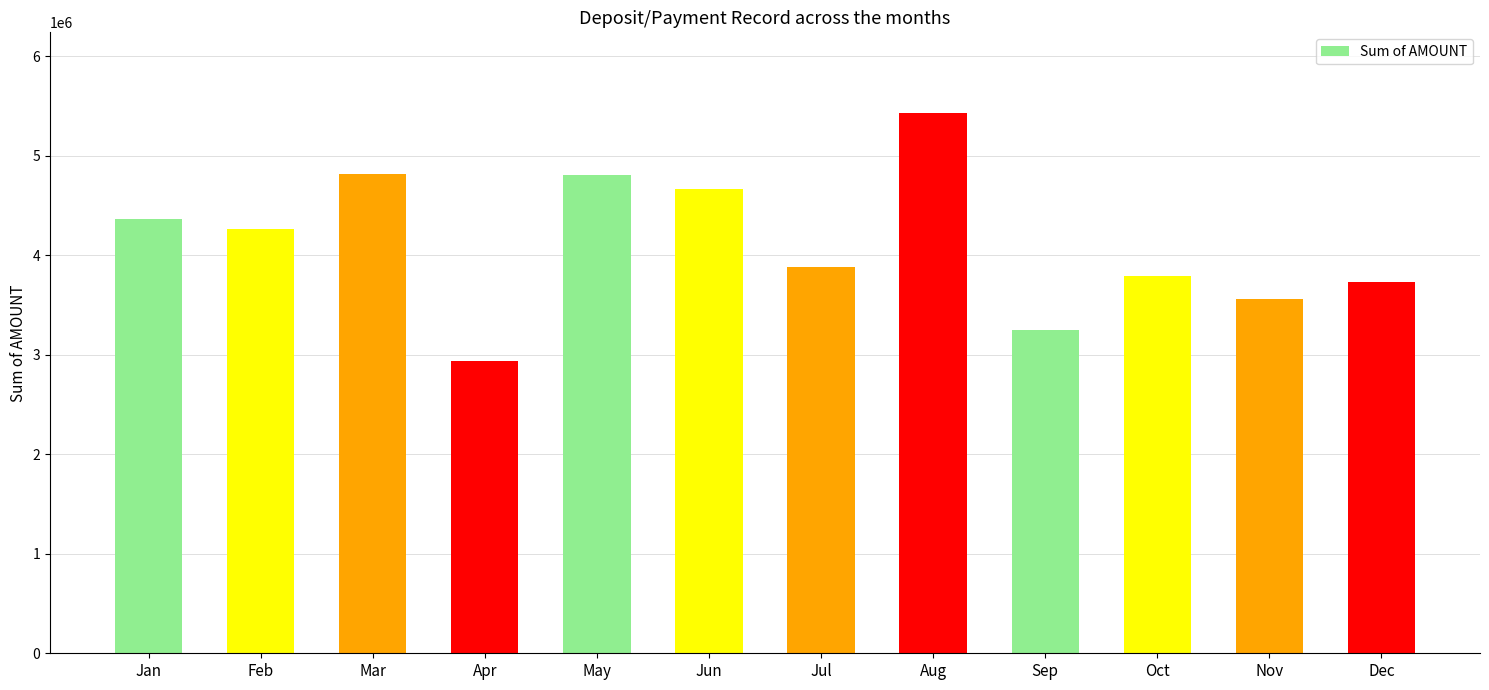

What is the change in value from Jan to May?

+441248